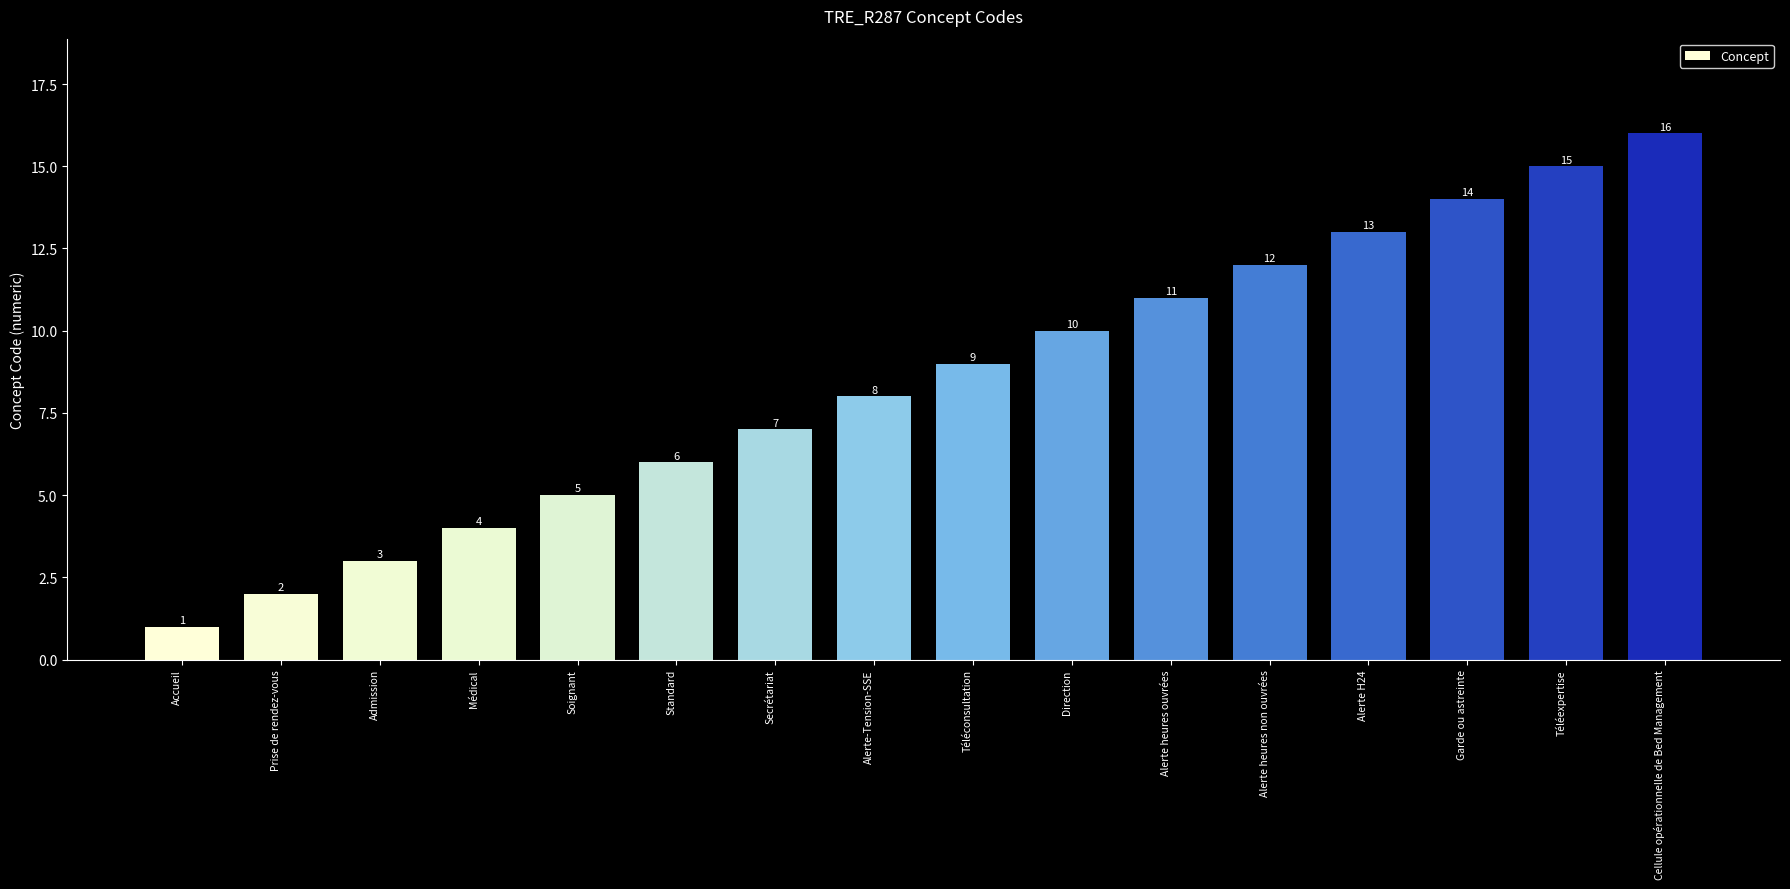

How many bars are there in total?

16